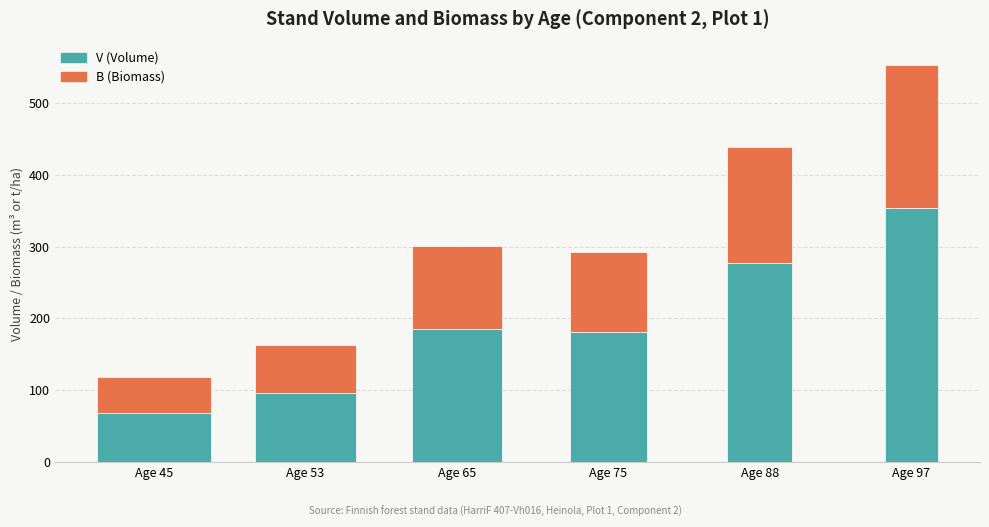

Which series has the largest range (max minus min)?

V